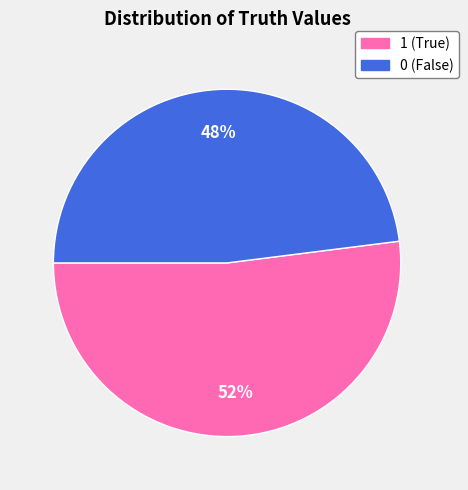

True or false: 0 accounts for 60% of the total.

False